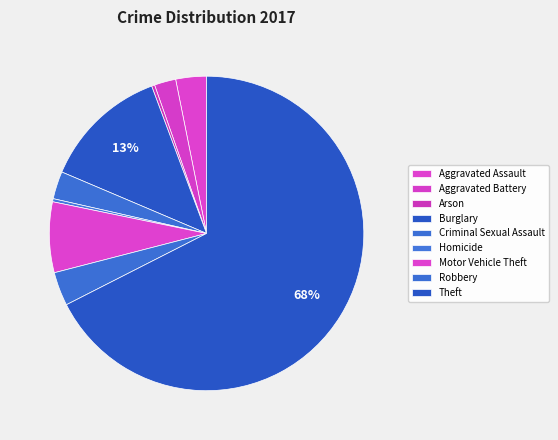

What is the smallest slice in the pie chart?

Arson